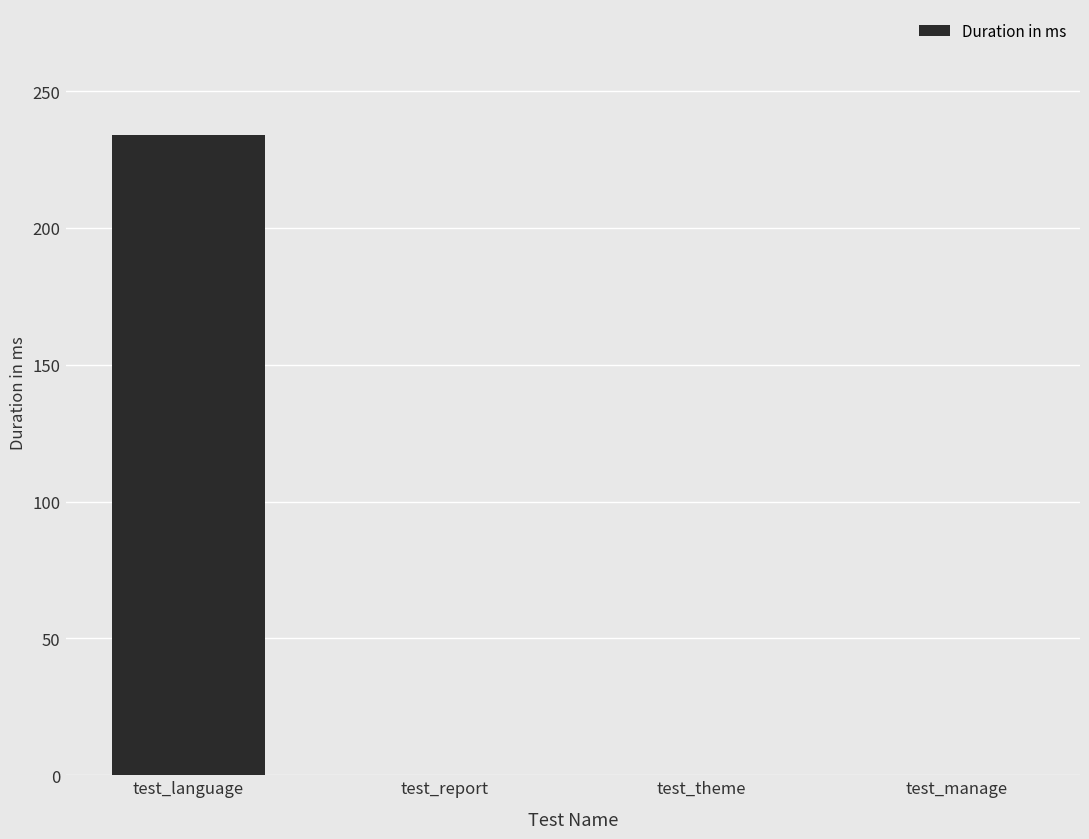

Between test_report and test_language, which is larger?

test_language